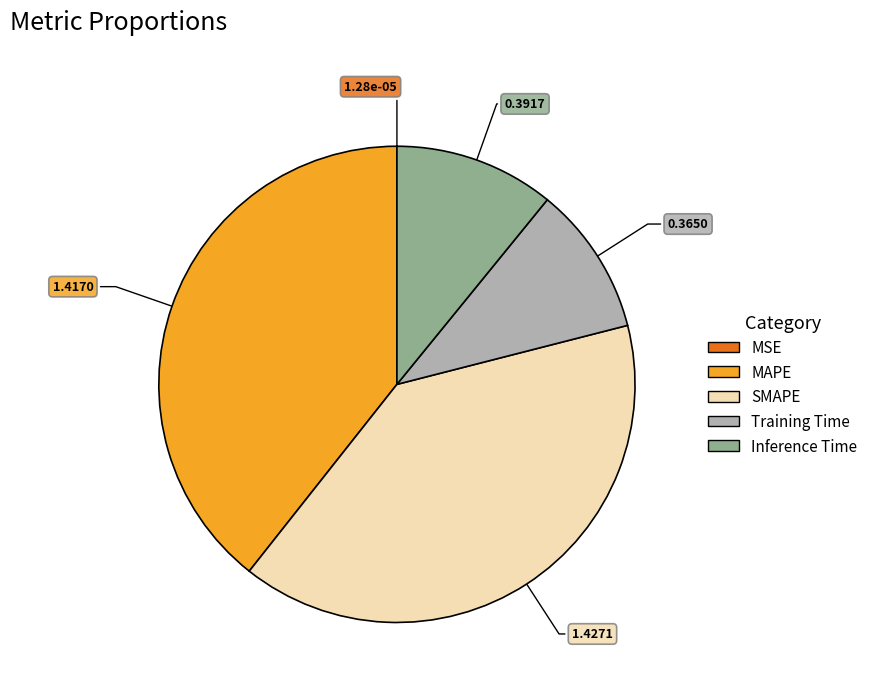

Is there any slice that represents more than half of the pie?

No